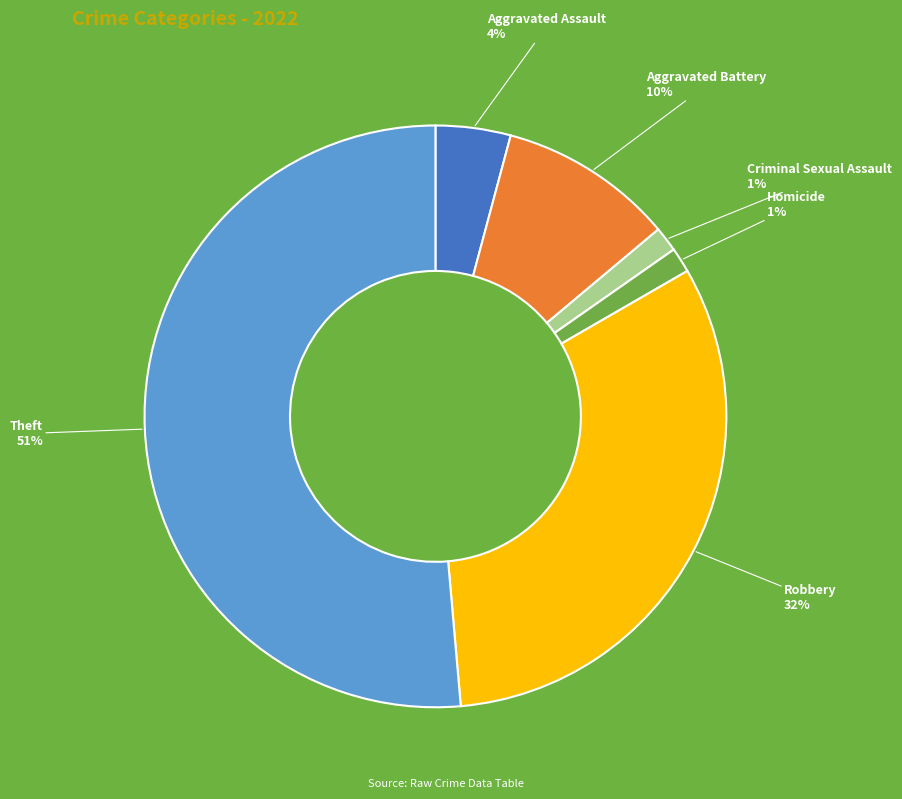

To the nearest percent, what is the average slice percentage?

17%